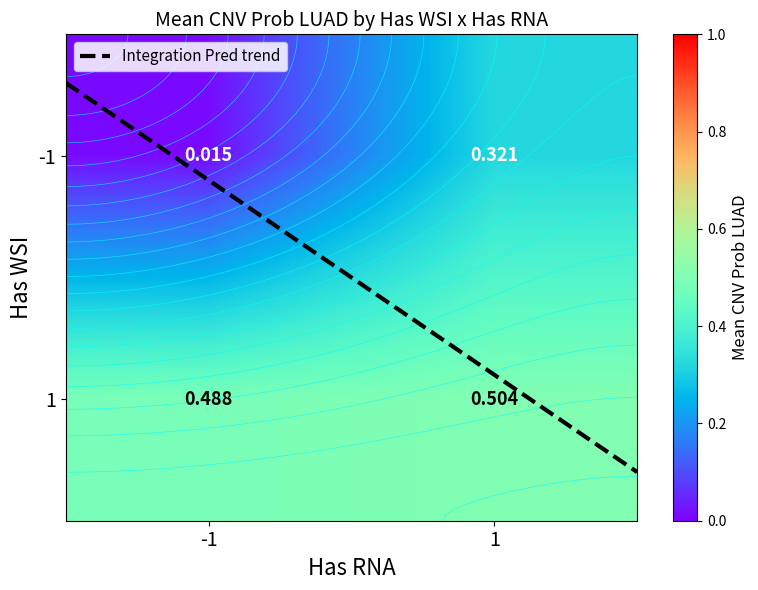

At which label does -1 reach its peak?

1